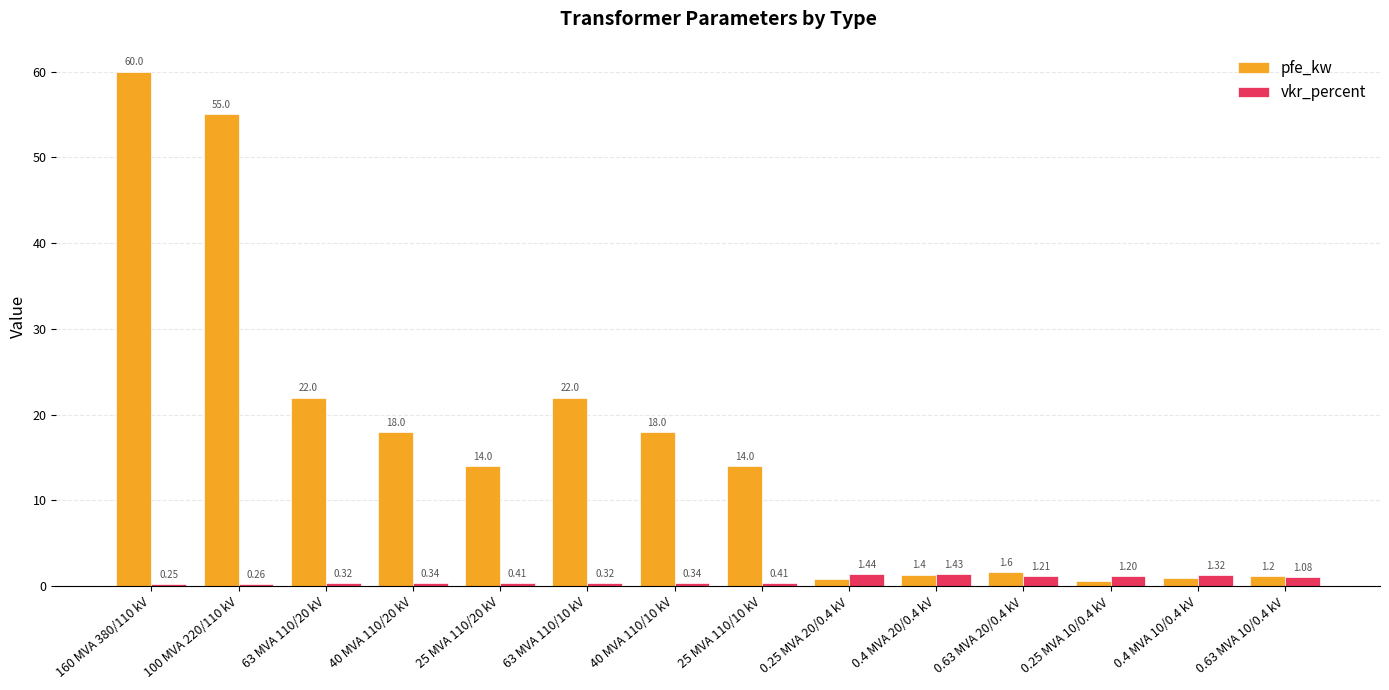

What is the sum of the vkr_percent values at 100 MVA 220/110 kV and 40 MVA 110/20 kV?

0.6